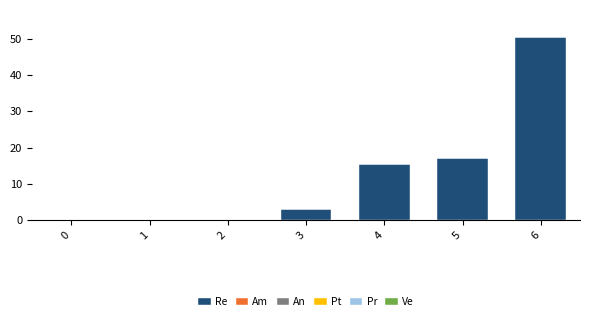

Reading left to right, what are all the values shown in this chart?

0=0.0	1=0.0	2=0.0	3=3.1	4=15.4	5=17.1	6=50.4